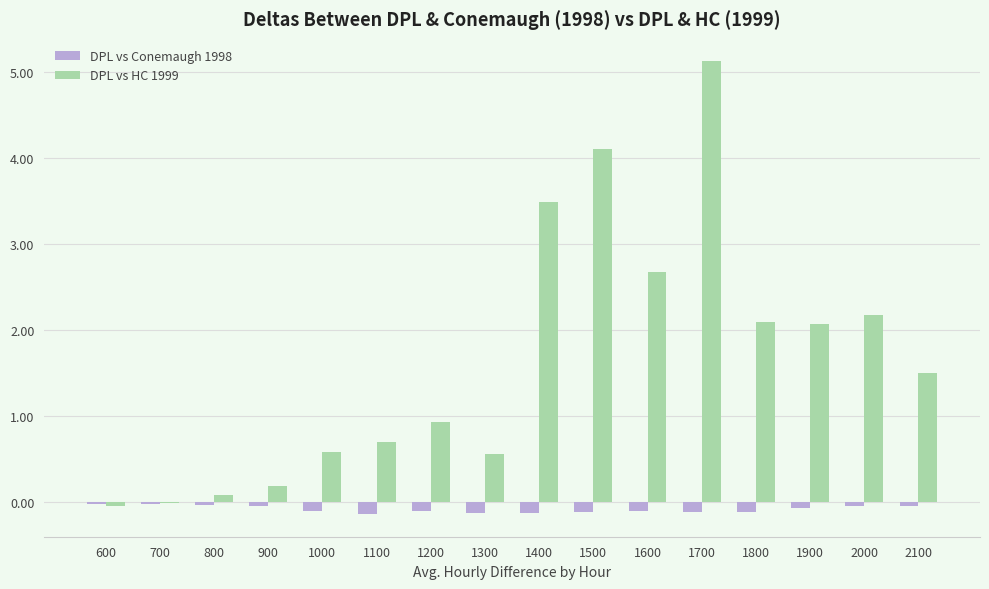

What is the maximum value shown in the chart?

5.1